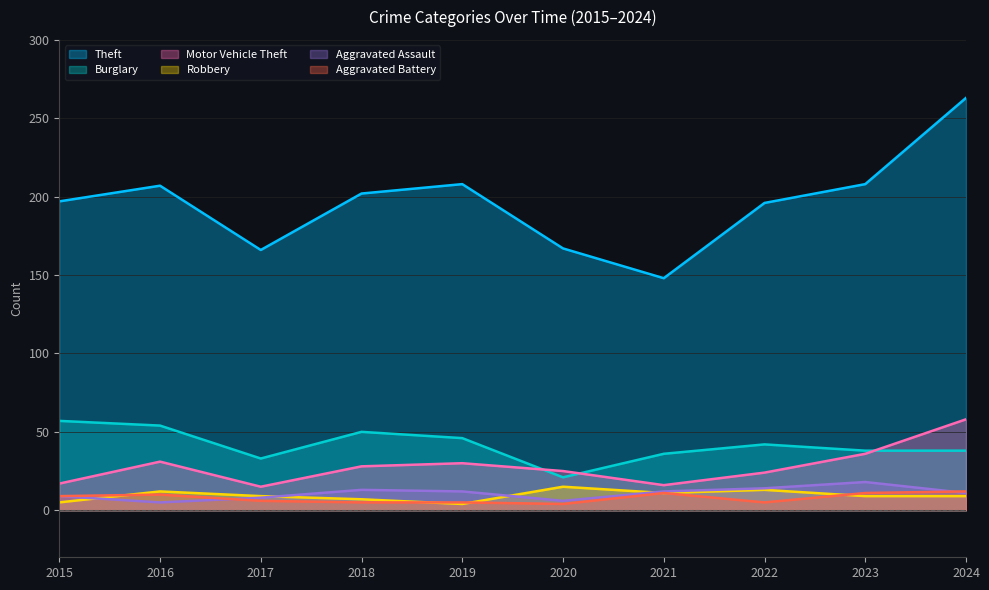

At which label is Theft closest to 205?

2016